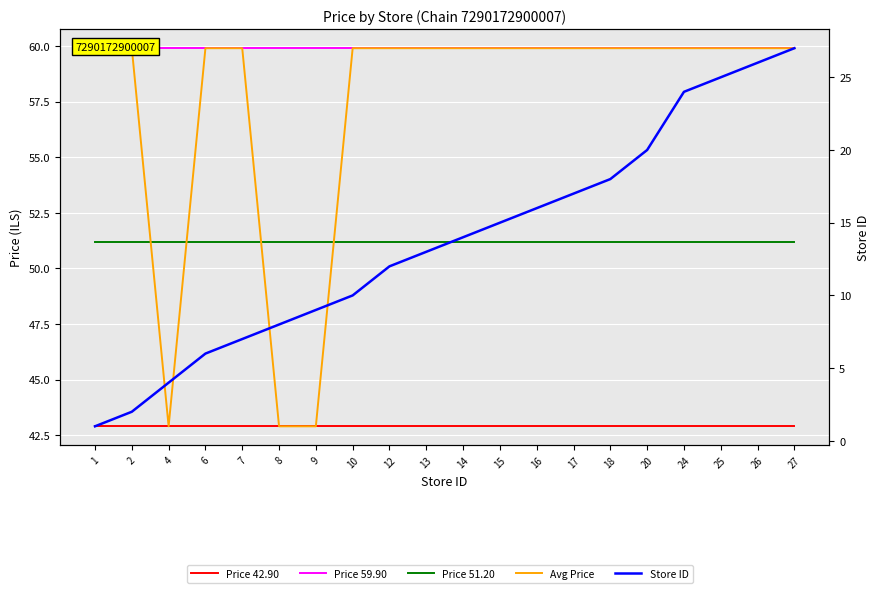

Which series has the largest range (max minus min)?

Store ID